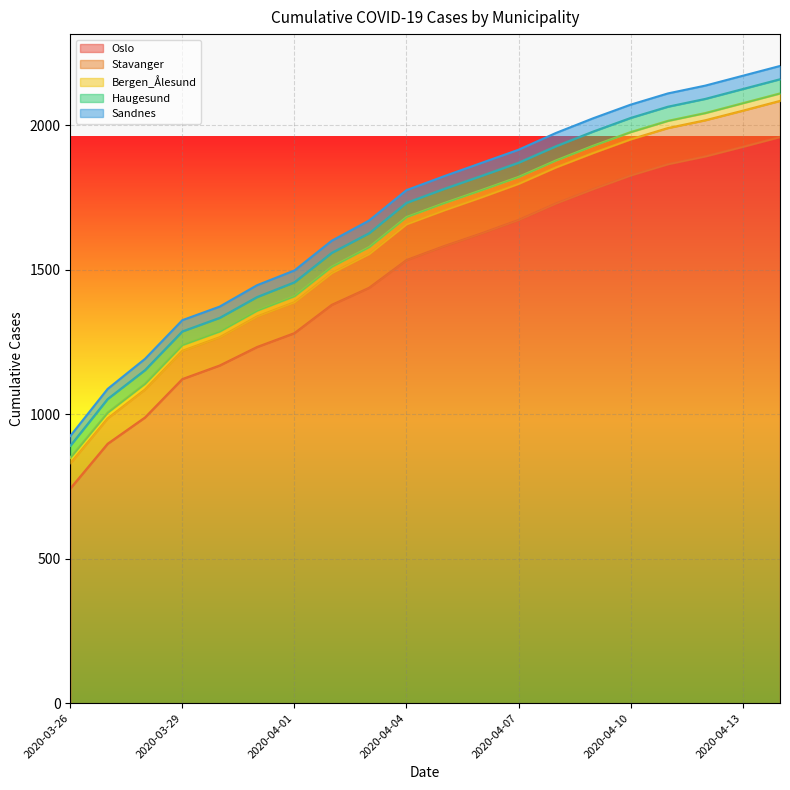

What are all the series names shown in the legend?

Oslo, Stavanger, Bergen_Ålesund, Haugesund, Sandnes